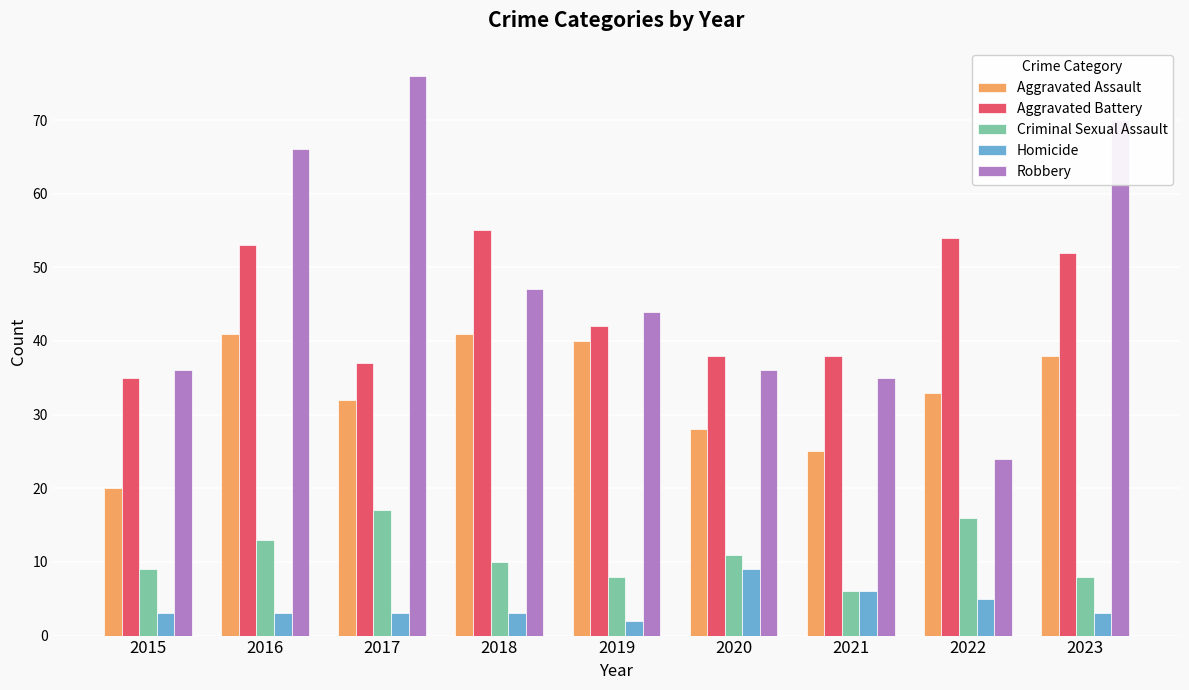

At which label is Criminal Sexual Assault closest to 11?

2020